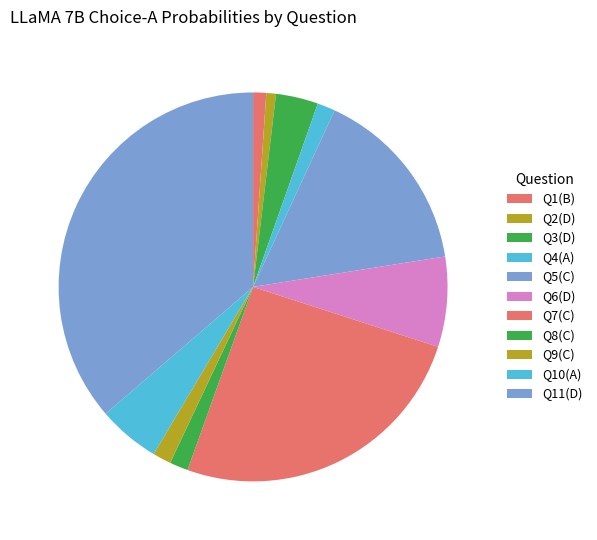

To the nearest percent, what is the difference between the largest and smallest slice percentages?

36%